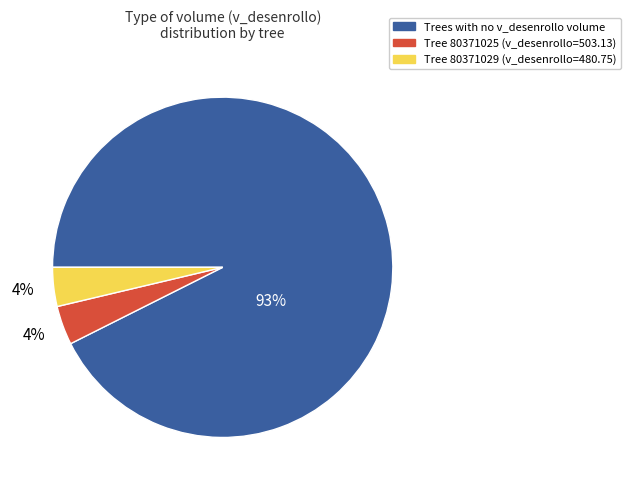

How many slices are in this pie chart?

3